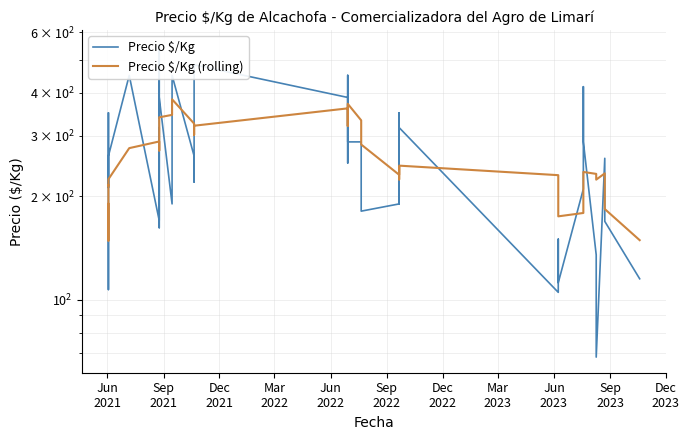

List the series in order of their overall mean, lowest first.

Precio $/Kg, Precio $/Kg (rolling)